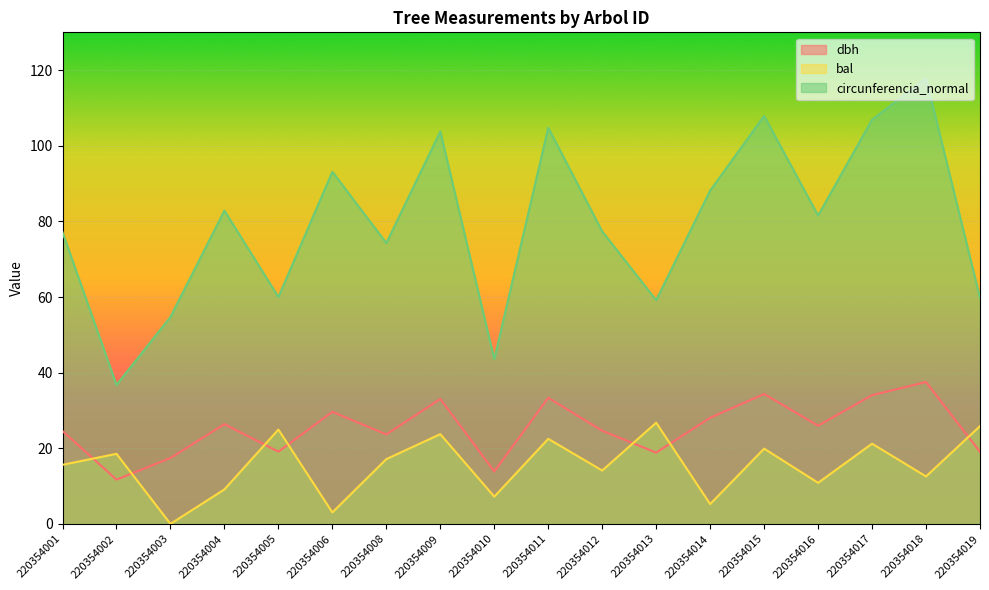

What are all the series names shown in the legend?

dbh, bal, circunferencia_normal